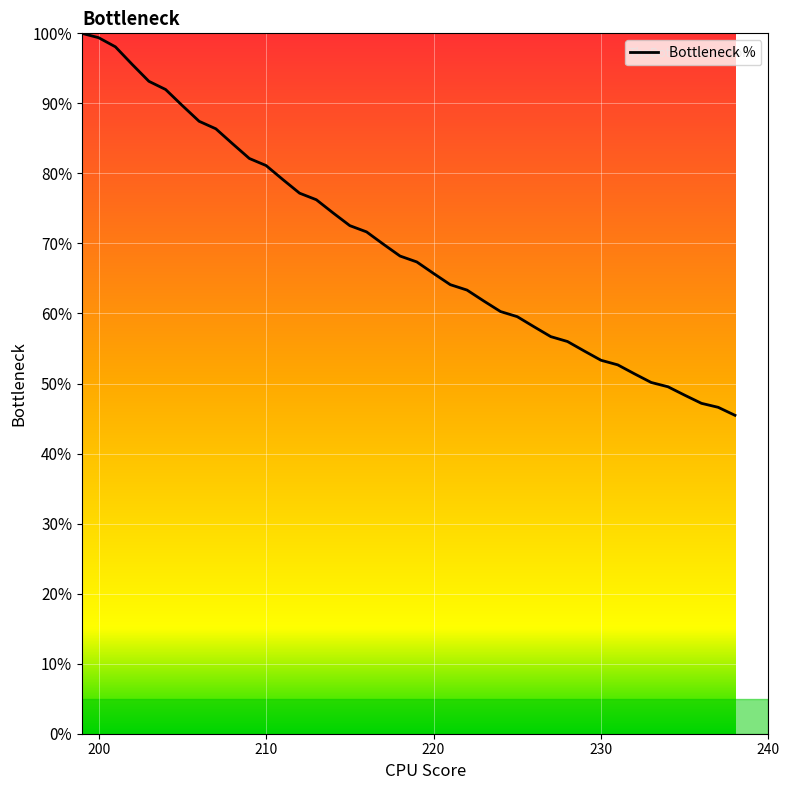

What is the greatest value displayed?

100.0